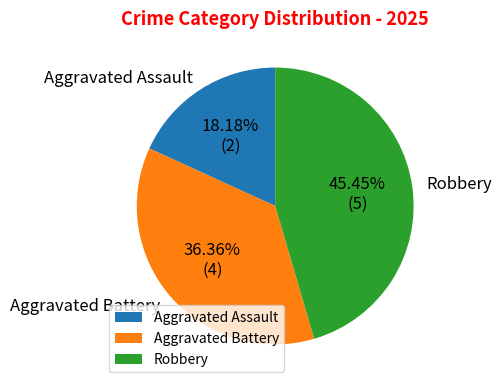

Rank the categories by value from highest to lowest.

Robbery, Aggravated Battery, Aggravated Assault